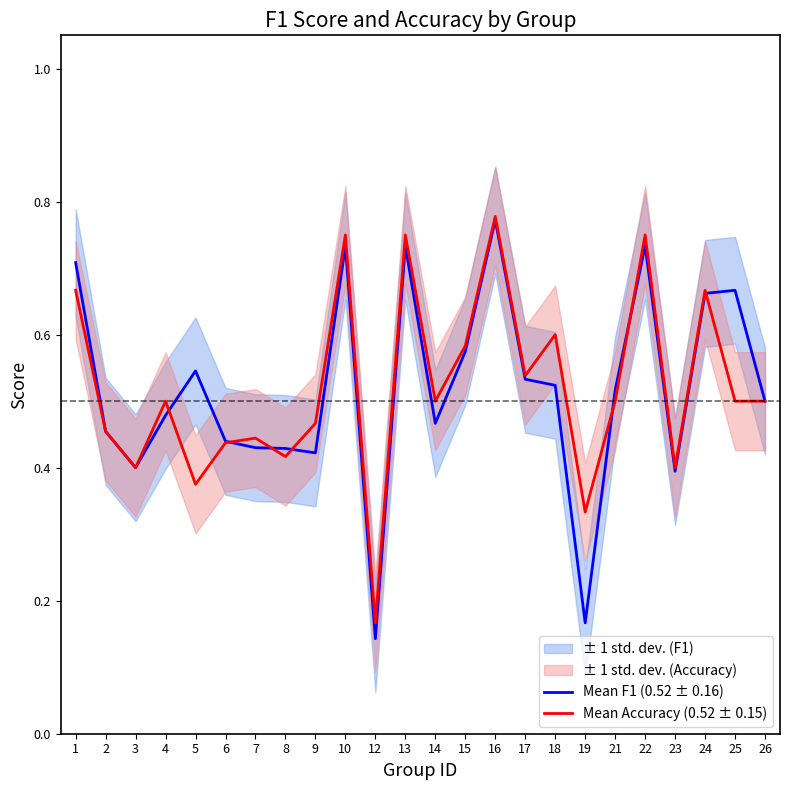

Which series has the widest spread of values?

Mean F1 (0.52 ± 0.16)